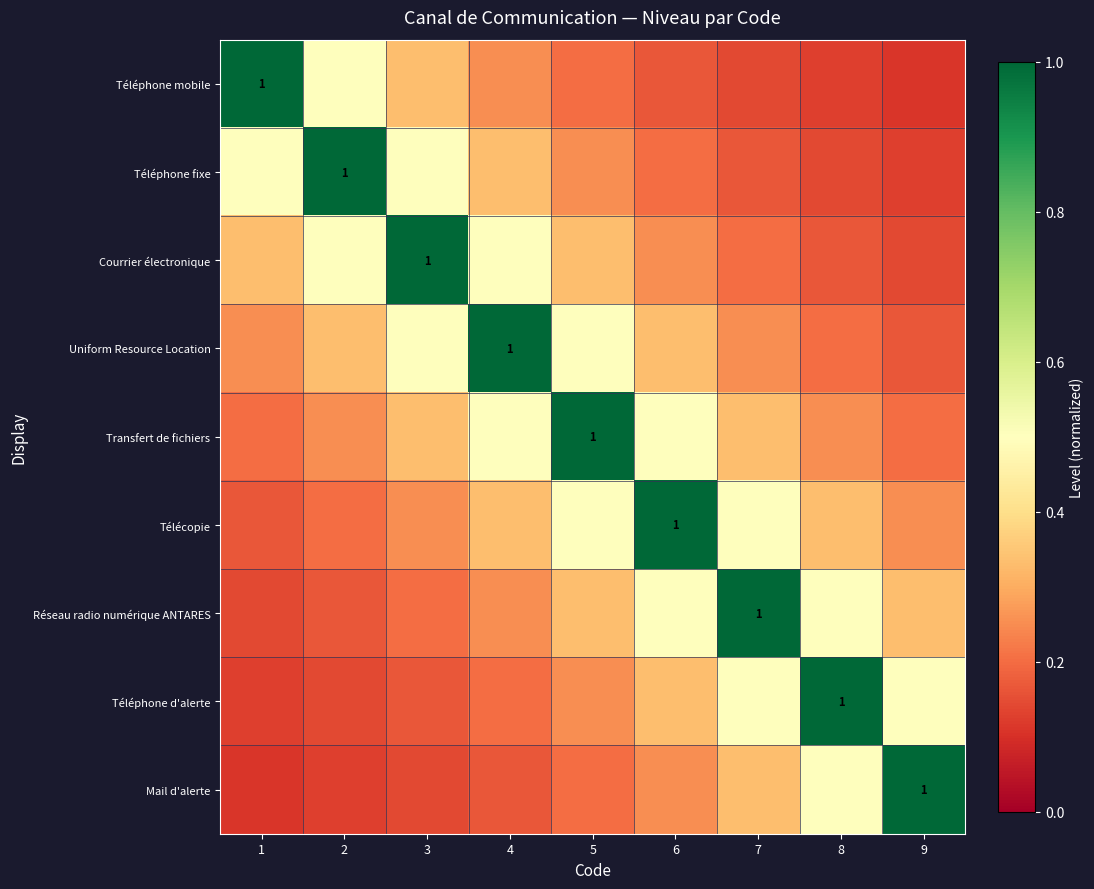

Read the Téléphone d'alerte value at 7.

0.5